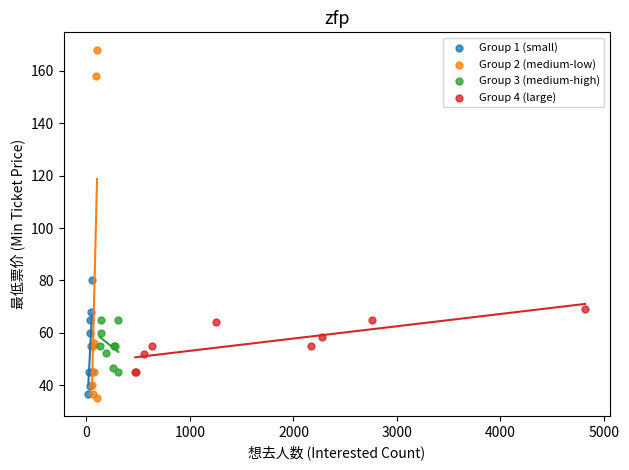

Which series reaches the minimum Y coordinate?

Group 2 (medium-low)